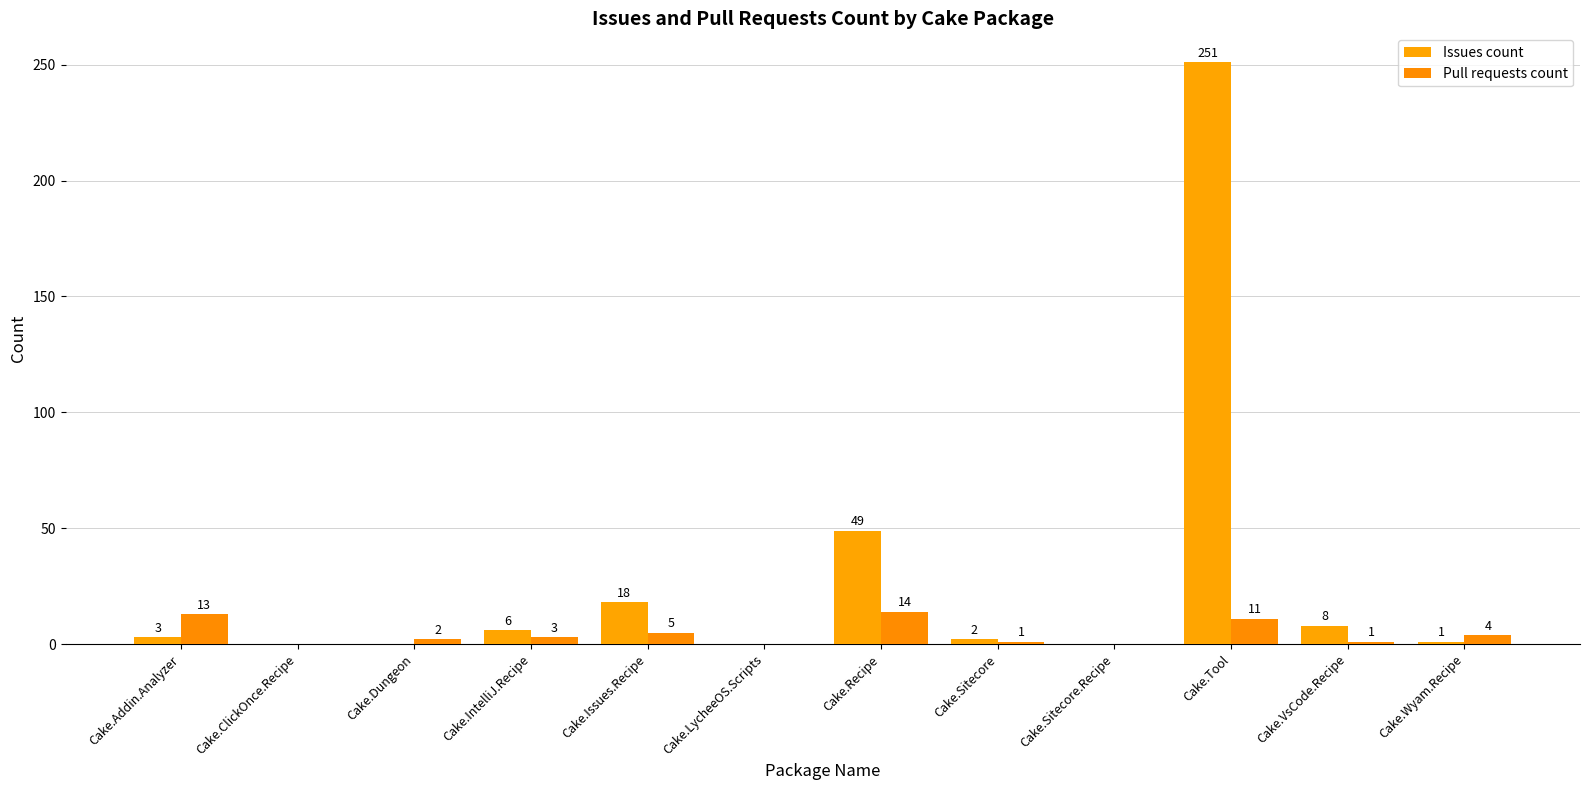

How many groups of bars are there?

12